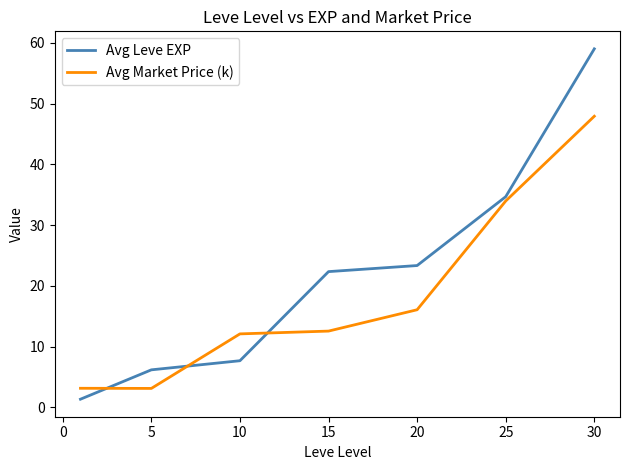

What is the lowest value of the Avg Market Price (k) series?

3.1